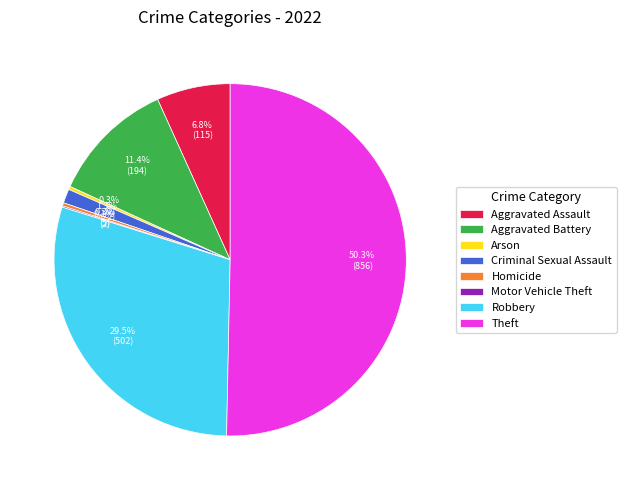

The Criminal Sexual Assault slice represents 11% of the pie. True or false?

False